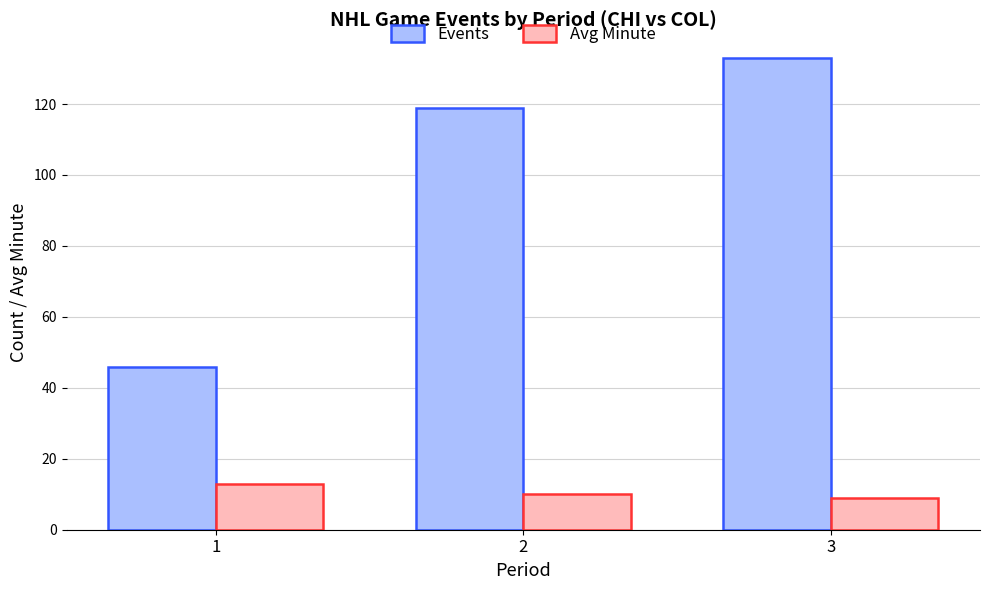

How many series are shown in this chart?

2